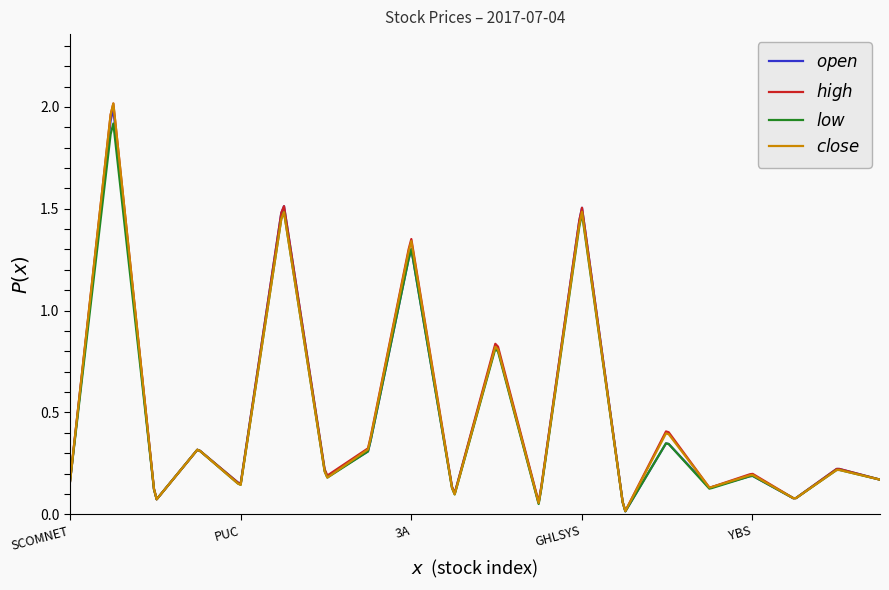

How many distinct data groups are displayed?

4